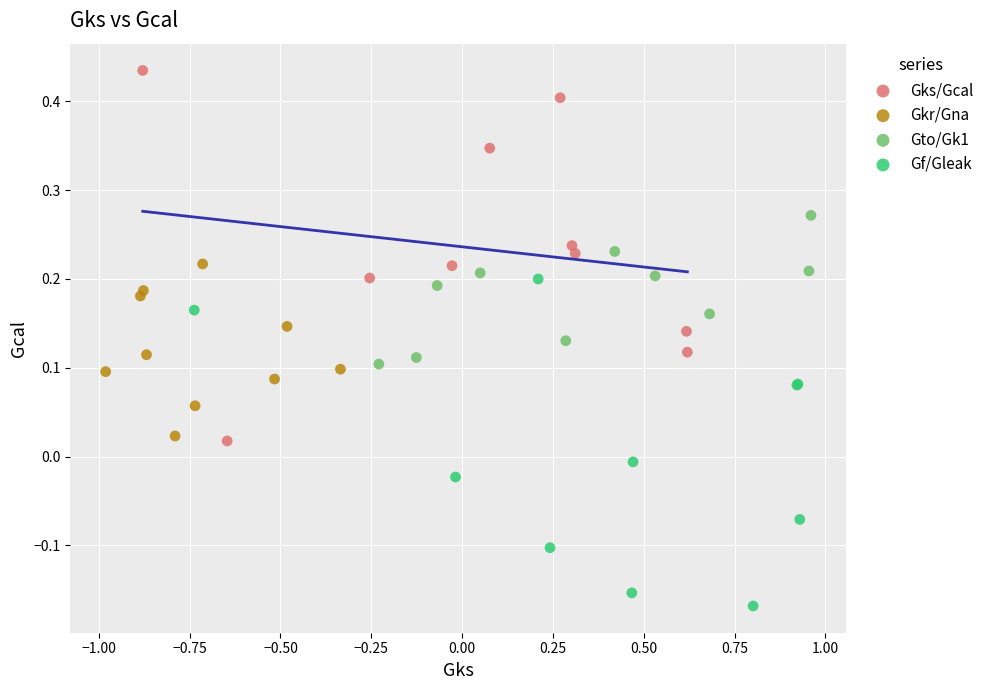

Which series contains the lowest Y value?

Gf/Gleak